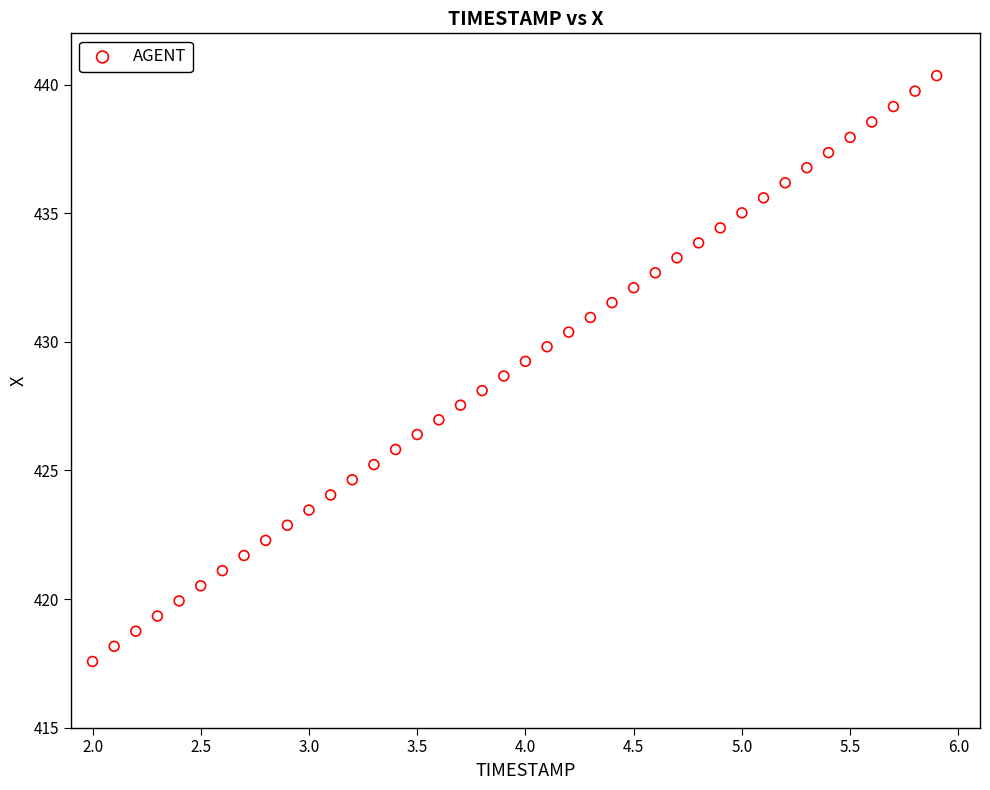

What is the range of X values (max minus min)?

3.9